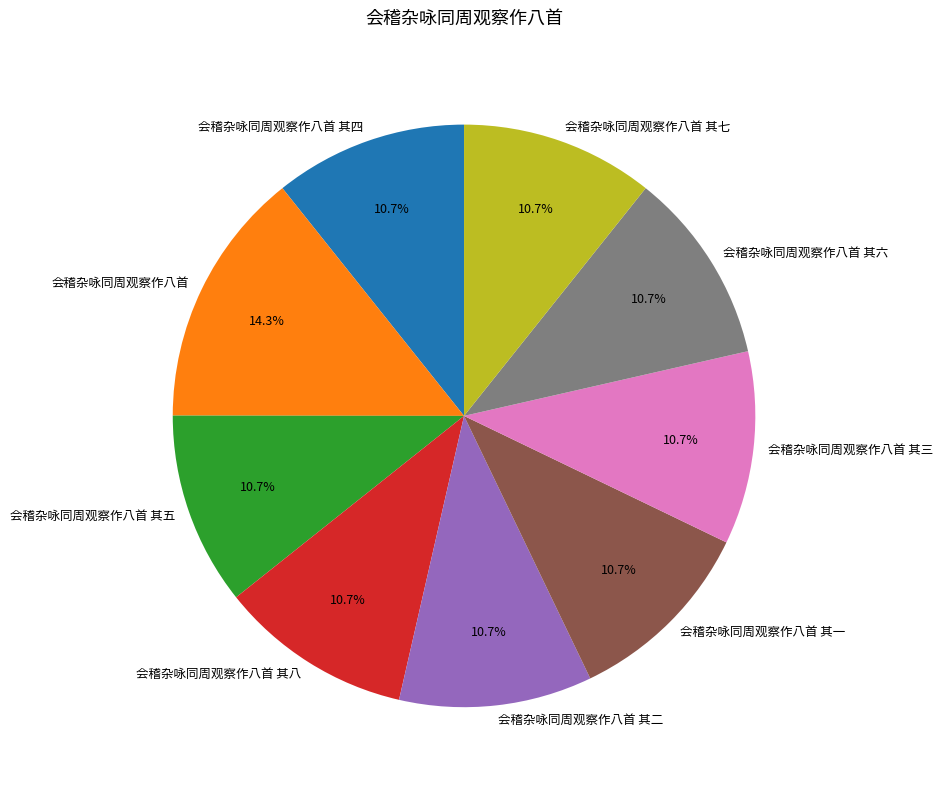

Is there any slice that represents more than half of the pie?

No